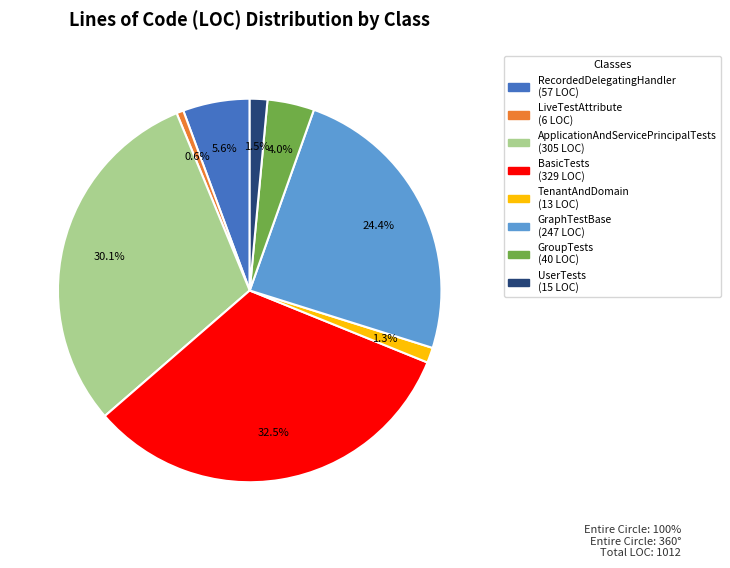

Which has a higher value, BasicTests or TenantAndDomain?

BasicTests